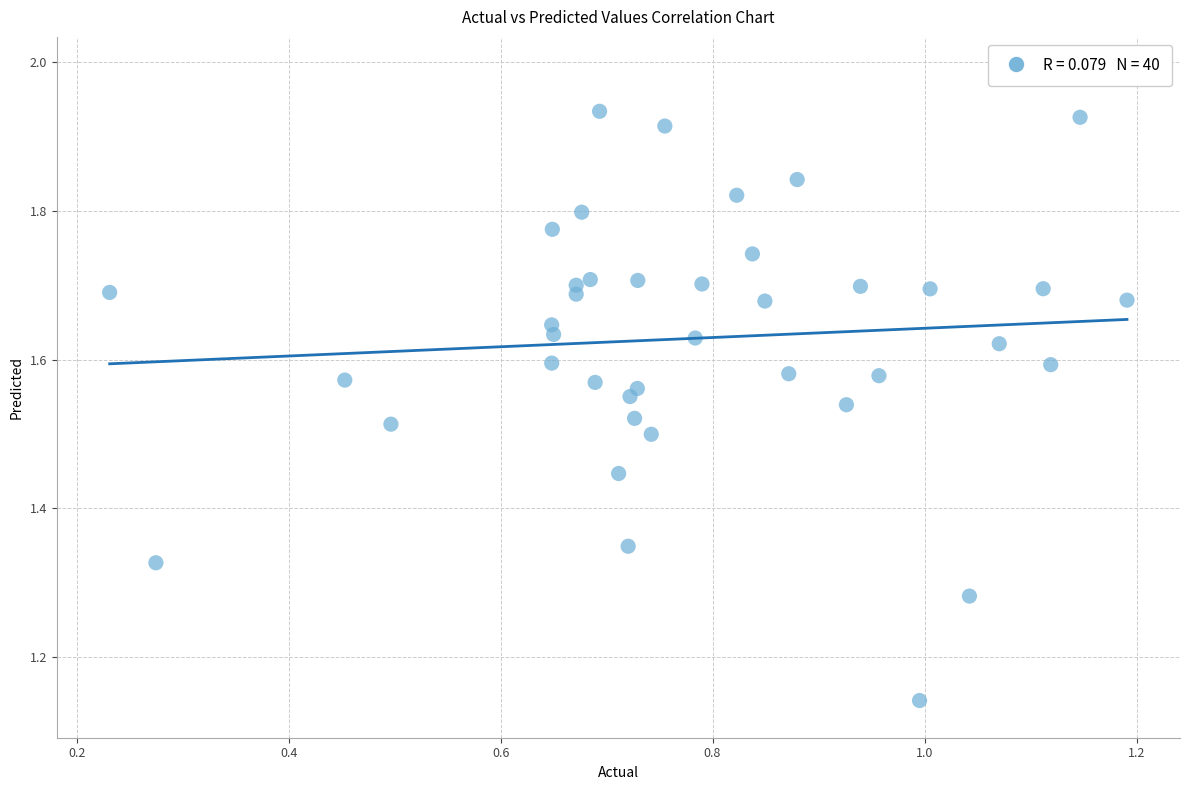

What is the range of Y values (max minus min)?

0.8